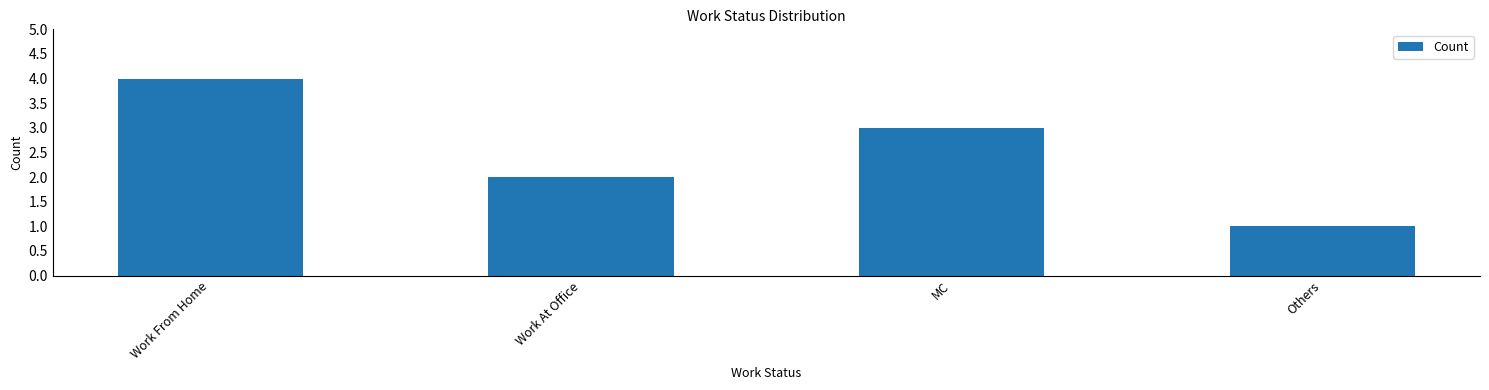

What is the change in value from Work From Home to Work At Office?

-2